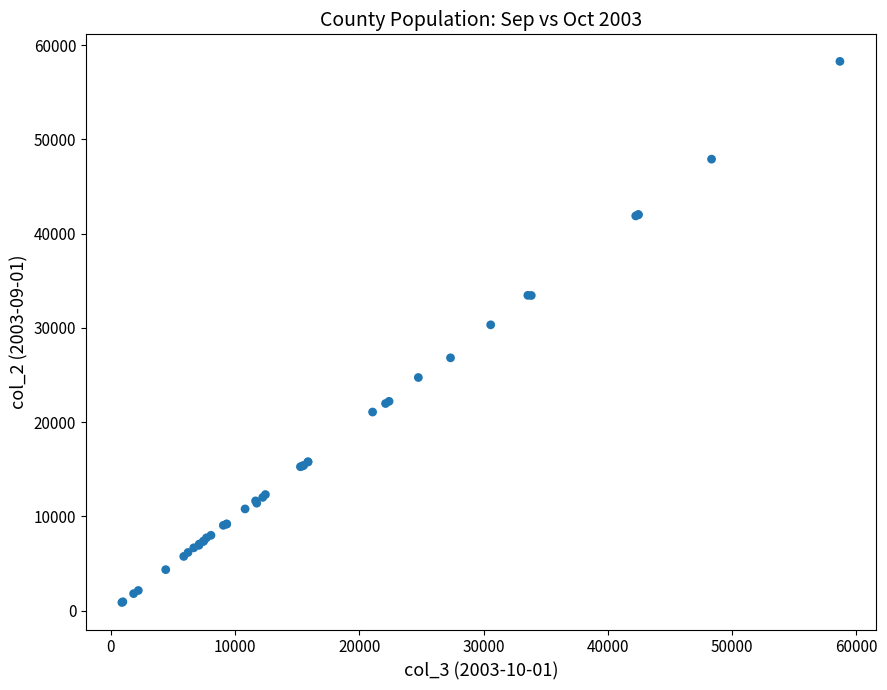

What Y value in the scatter plot is closest to 29574?

30328